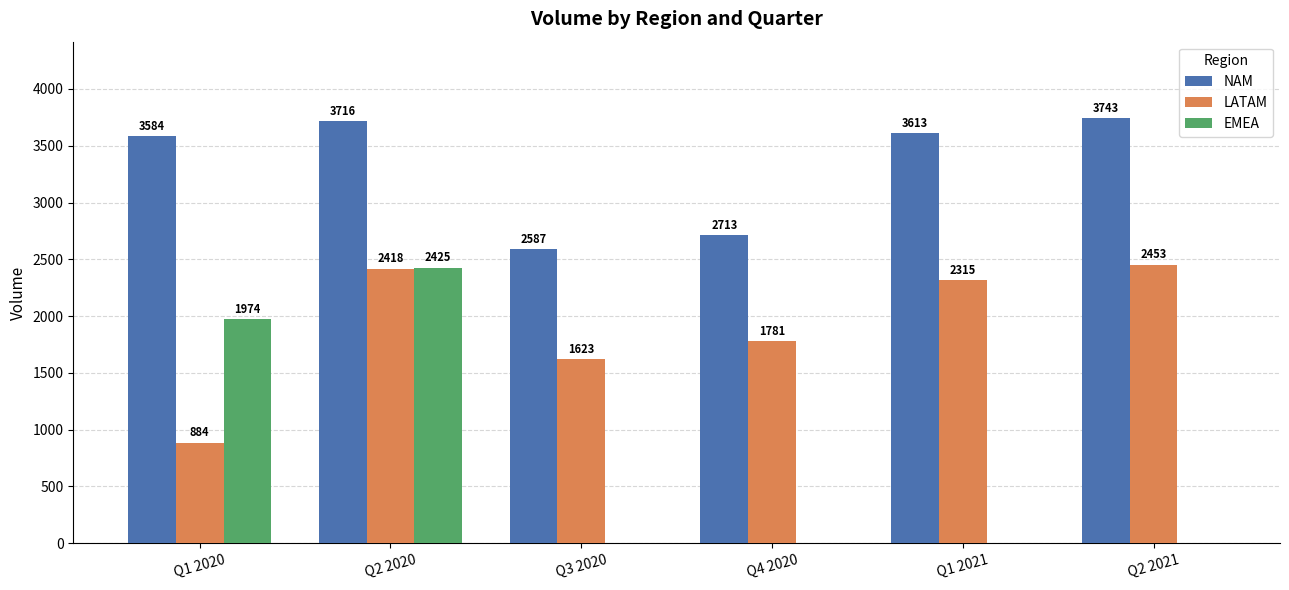

Is the value of EMEA at Q2 2021 greater than the value of NAM at Q1 2020?

No